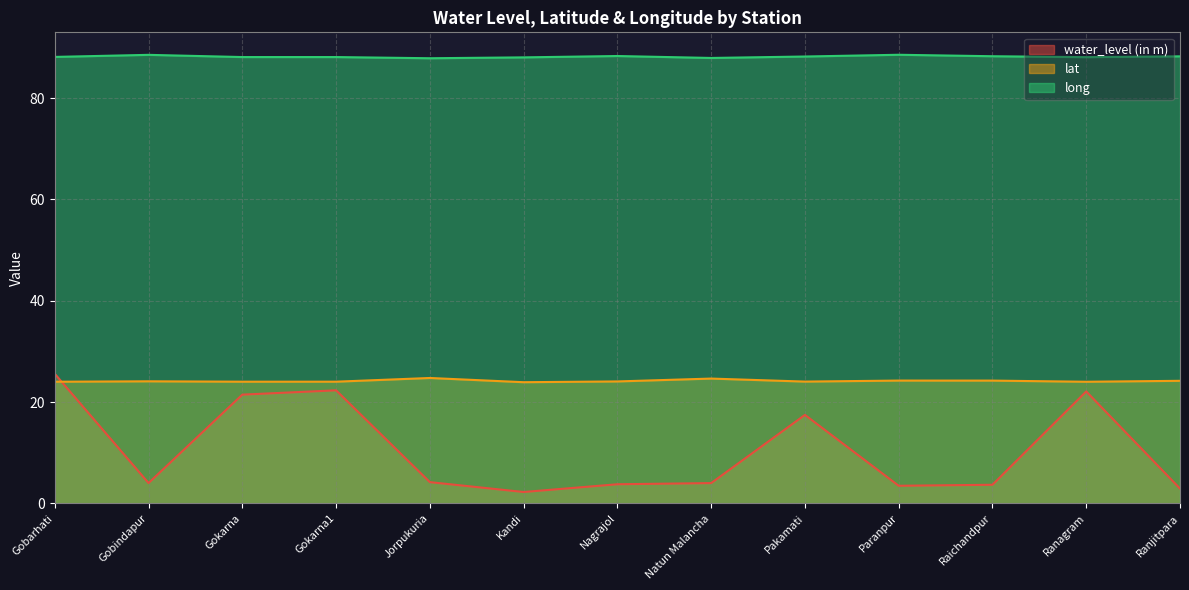

At which label does lat first exceed 24?

Gobarhati